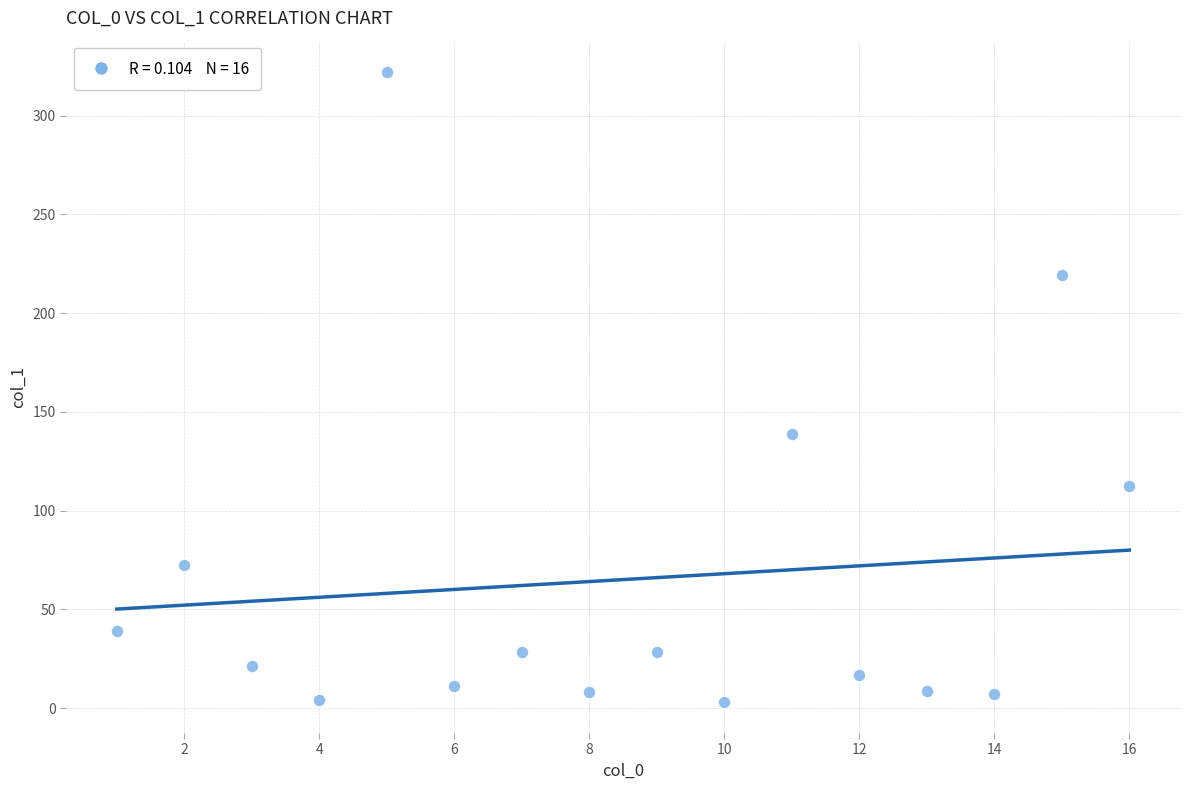

What Y value in the scatter plot is closest to 162?

138.8